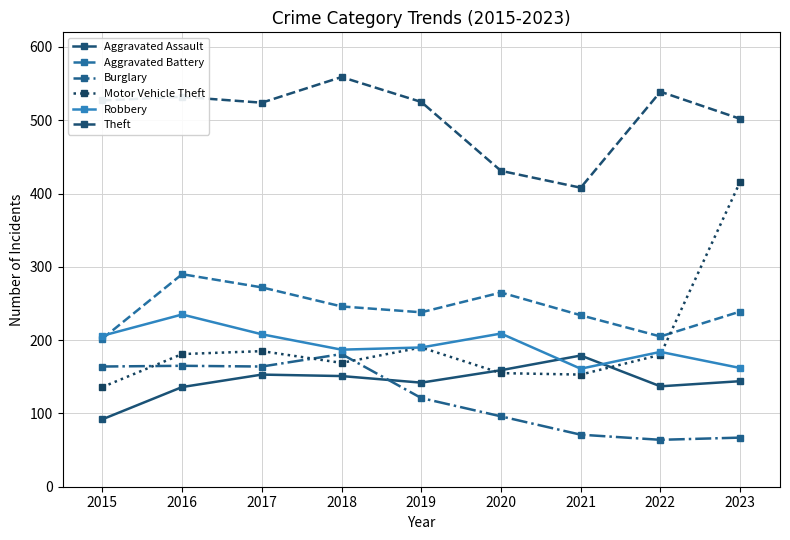

What value does the Aggravated Battery series have at 2017, to the nearest 5?

270